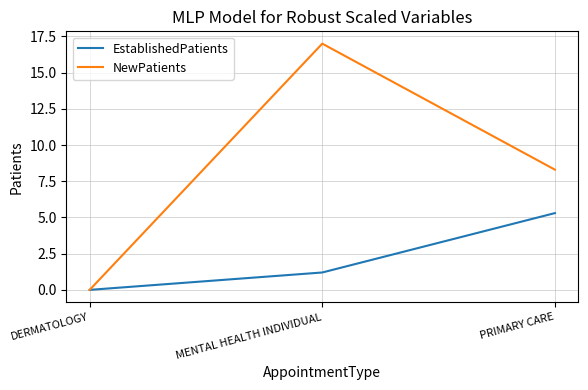

Rank the series at MENTAL HEALTH INDIVIDUAL from lowest to highest value.

EstablishedPatients, NewPatients